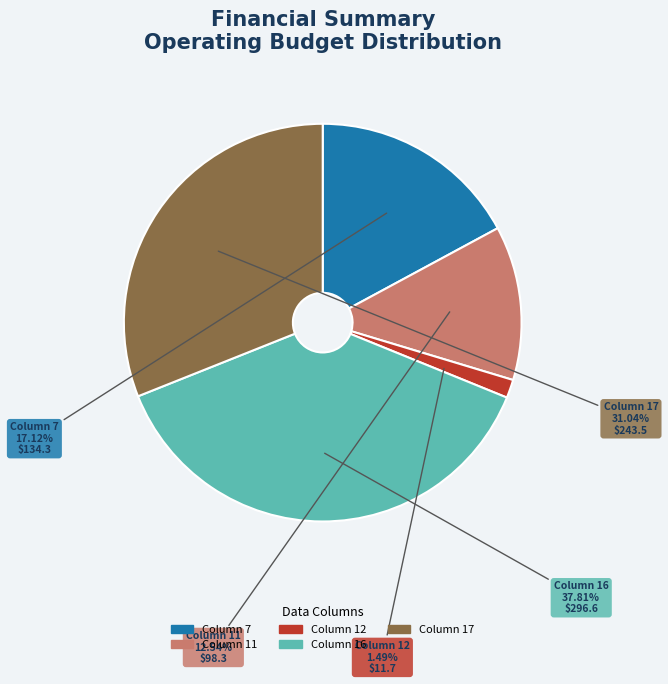

Approximately how many times larger is the value at Column 16 compared to Column 7?

2.2